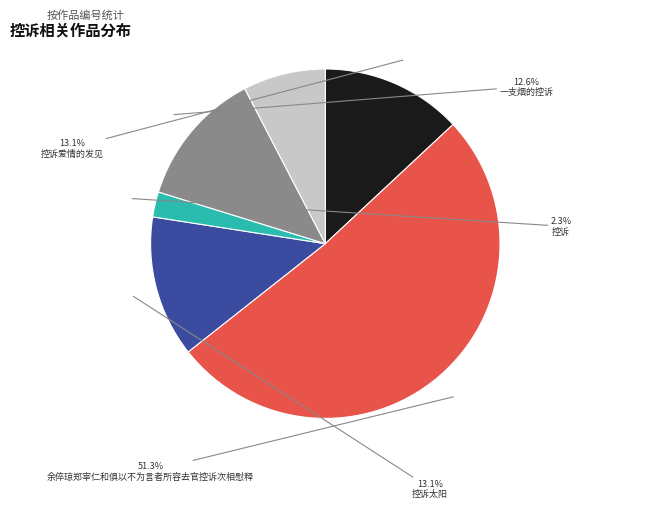

Which has a higher value, 一支烟的控诉 or 余倅琼郑宰仁和俱以不为言者所容去官控诉次?

一支烟的控诉